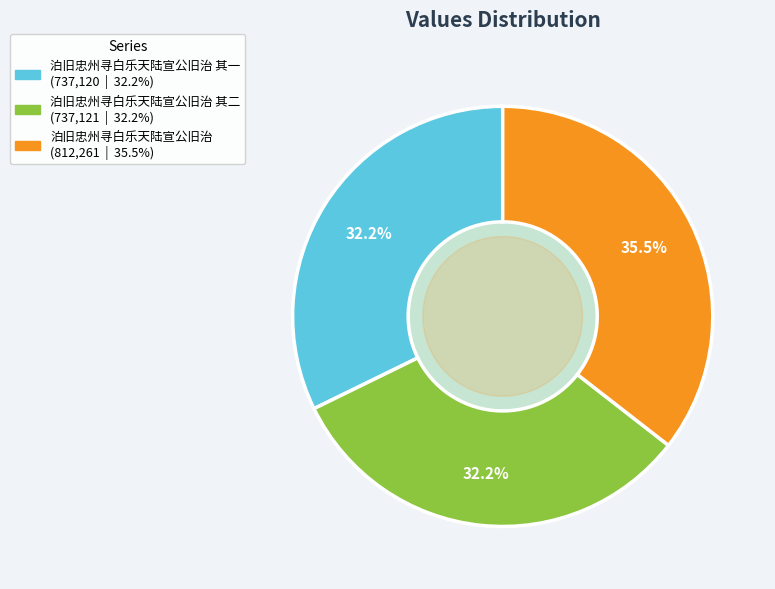

Is there a majority slice in this chart?

No